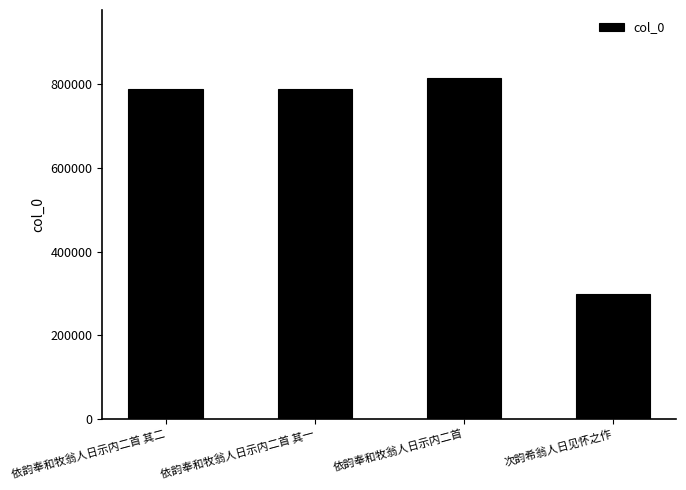

How many values are below 789028?

2